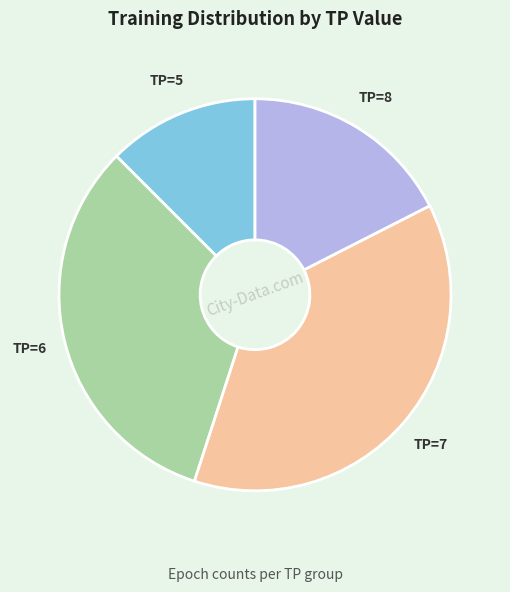

Which slice is the largest?

TP=7